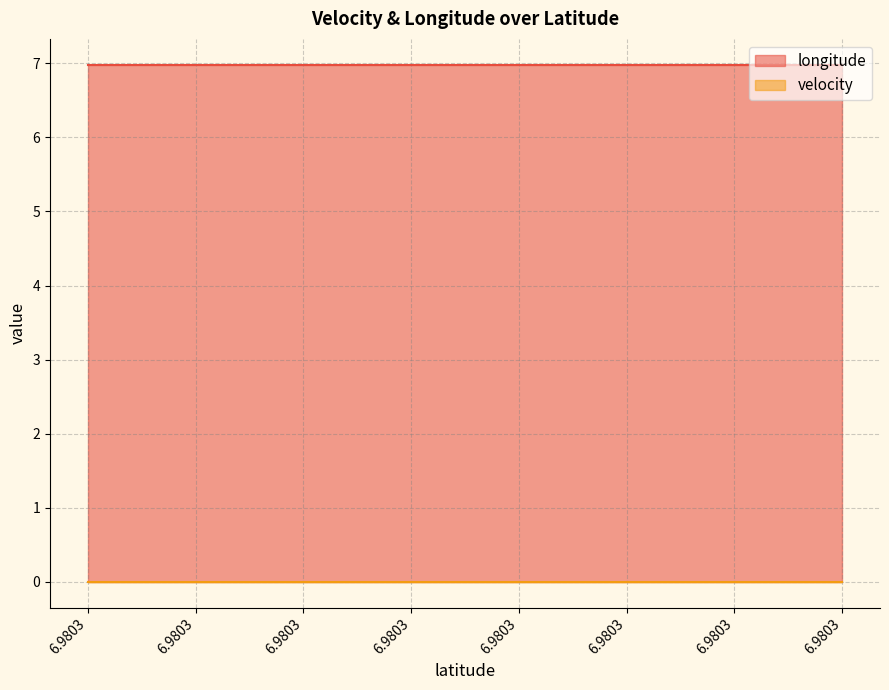

Reading left to right, extract all data points from this chart.

longitude: 7.0	7.0	7.0	7.0	7.0	7.0	7.0	7.0	7.0	7.0	7.0	7.0	7.0	7.0	7.0
velocity: 0.0	0.0	0.0	0.0	0.0	0.0	0.0	0.0	0.0	0.0	0.0	0.0	0.0	0.0	0.0